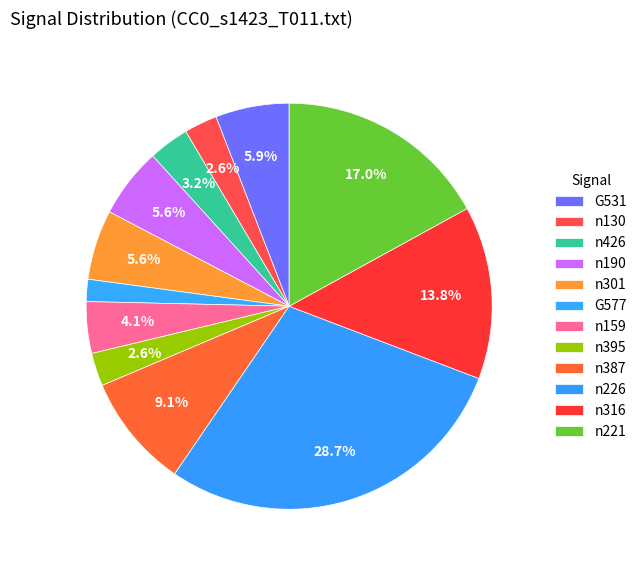

How many segments does this pie chart have?

12